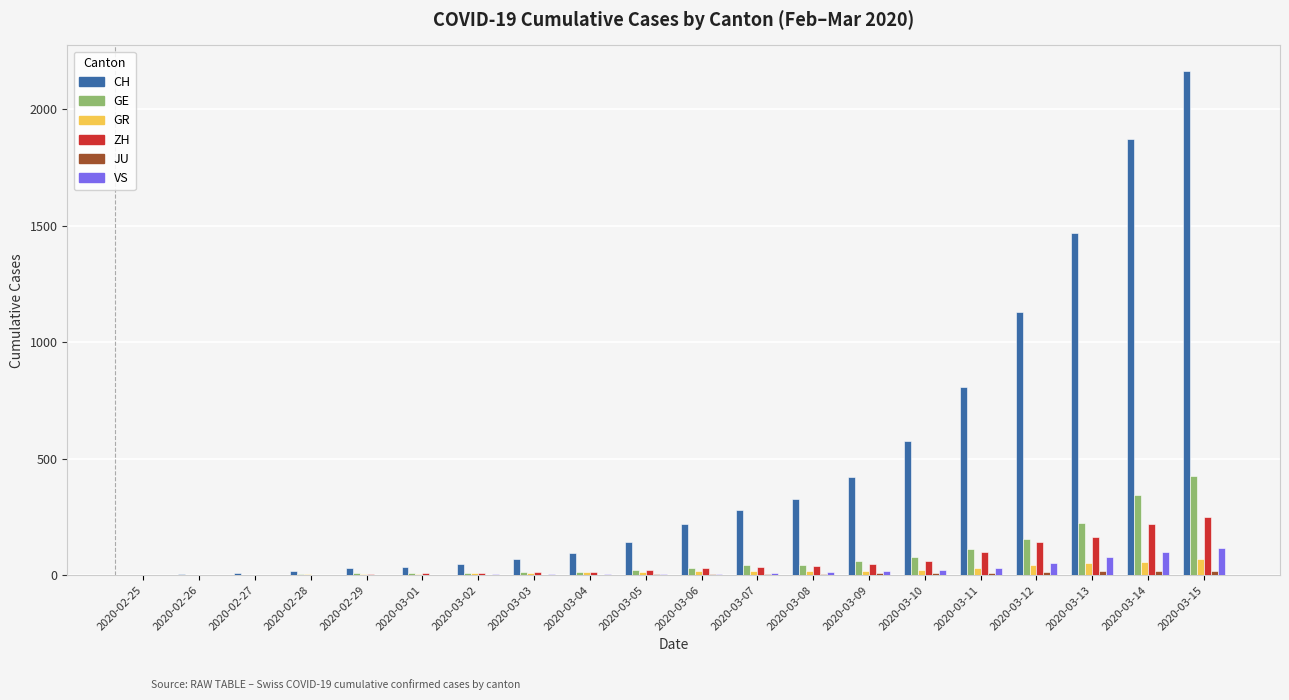

Is it true that GE equals 4 at 2020-02-28?

True